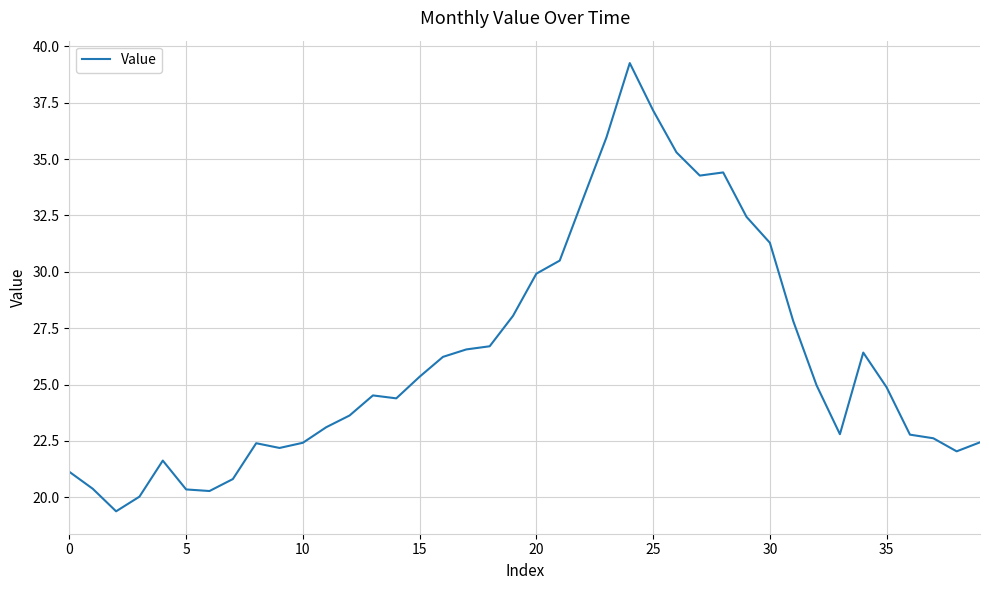

What is the maximum value shown in the chart?

39.3